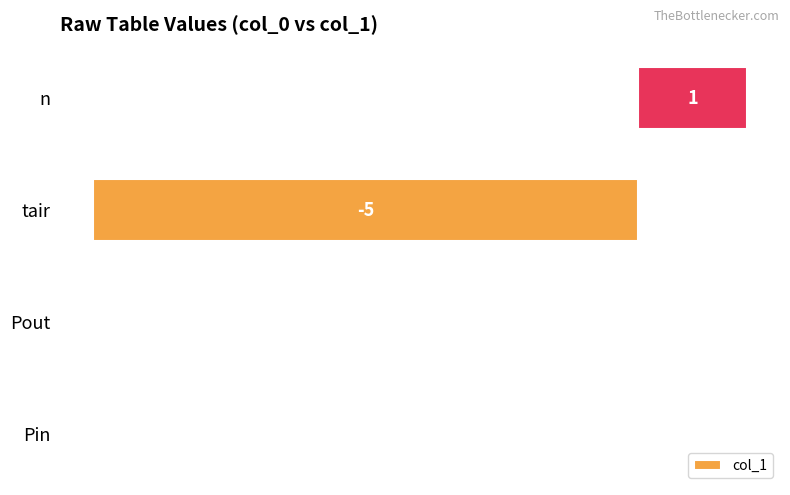

Count the number of data series in this chart.

1